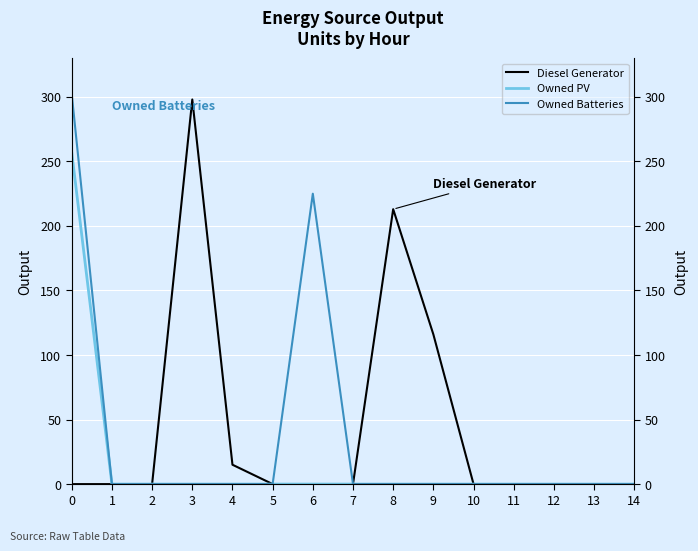

Is it true that Diesel Generator equals 61 at 8?

False